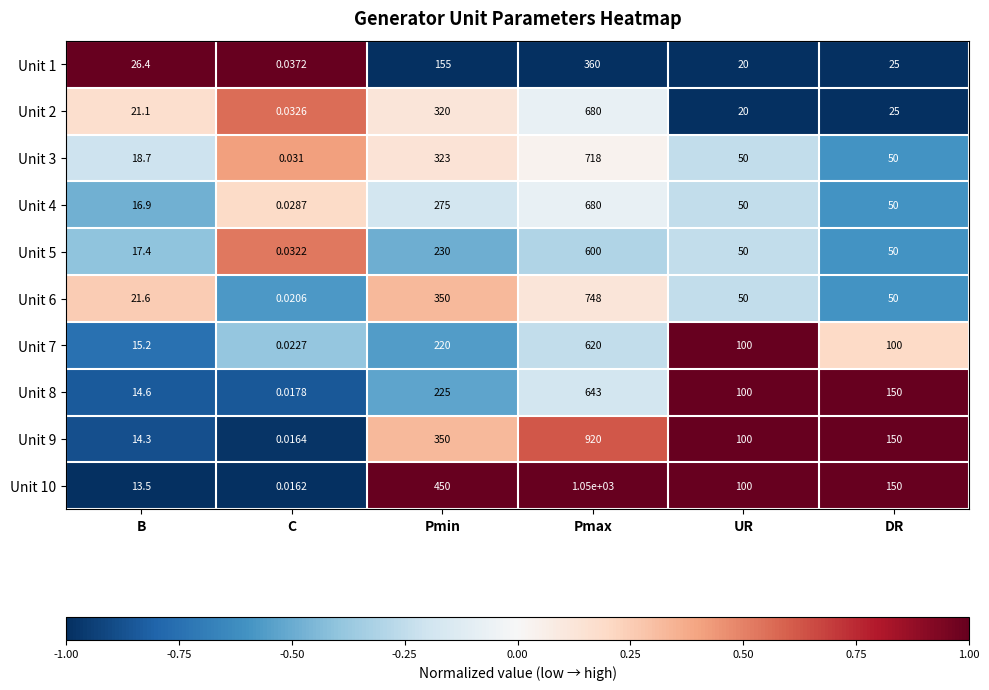

What is the difference between the highest and lowest values at Pmax?

690.0